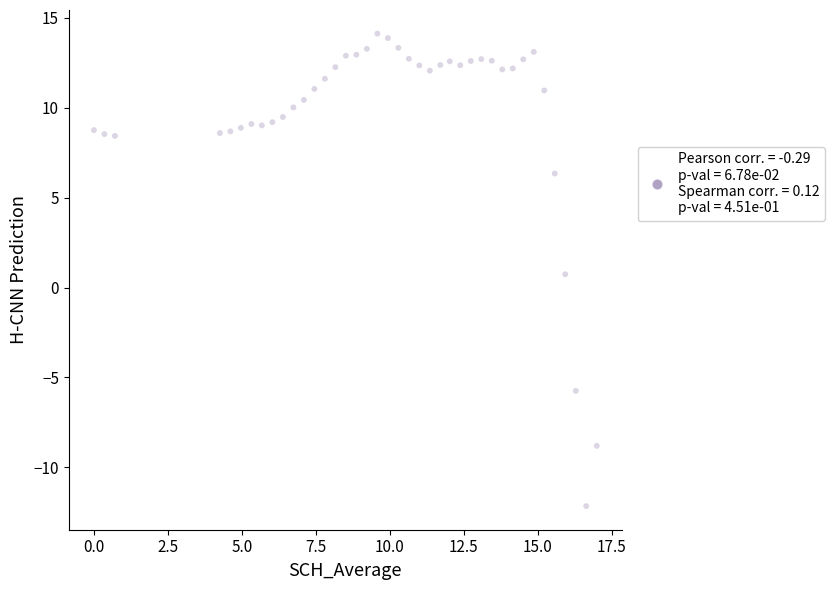

What Y value in the scatter plot is closest to 0?

0.7